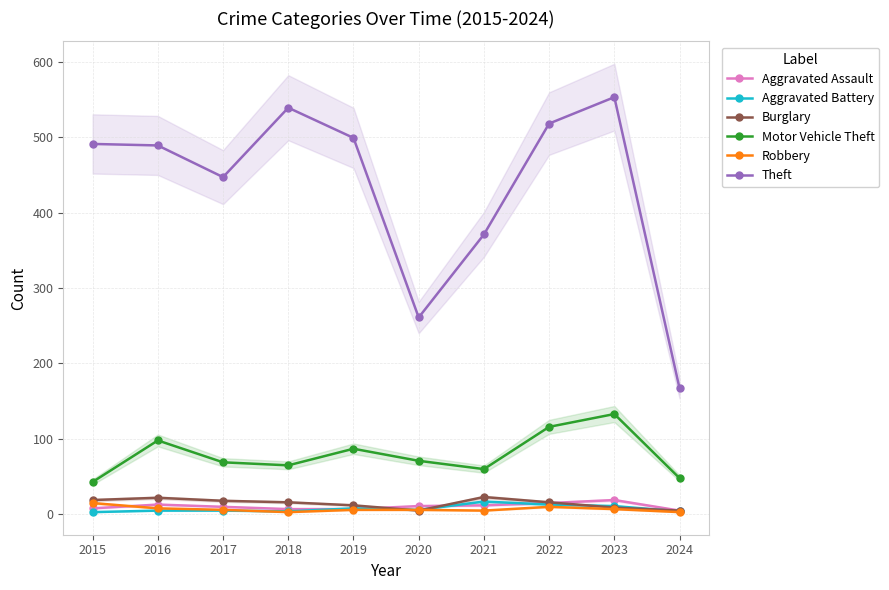

Reading left to right, list all the values displayed in this chart.

Aggravated Assault: 8	13	10	7	7	11	12	15	19	5
Aggravated Battery: 3	5	5	4	8	6	17	13	11	4
Burglary: 19	22	18	16	12	5	23	16	9	5
Motor Vehicle Theft: 43	98	69	65	87	71	60	116	133	48
Robbery: 15	8	6	3	6	6	5	10	7	3
Theft: 491	489	447	539	499	261	371	518	553	167